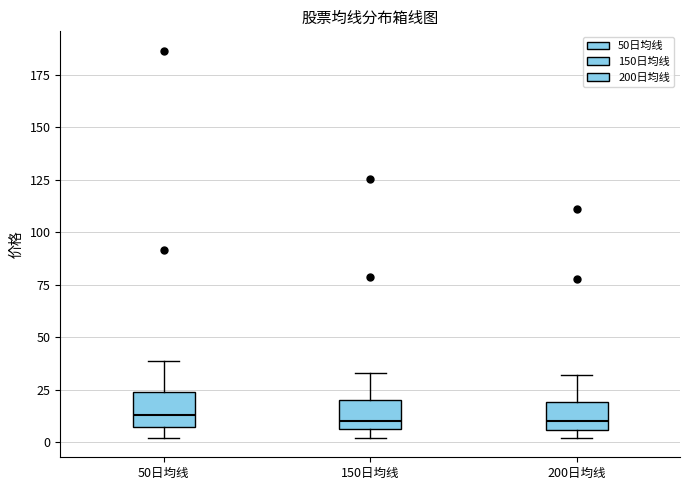

Reading left to right, transcribe this box plot: for each box, give where its median line is, the range the box spans, and where its two whiskers end, as read against the y-axis. The values are not printed on the chart, so give them approximately, as read against the axis.

50日均线: median 15, box 5 to 25, whiskers 0 to 40
150日均线: median 10, box 5 to 20, whiskers 0 to 35
200日均线: median 10, box 5 to 20, whiskers 0 to 30